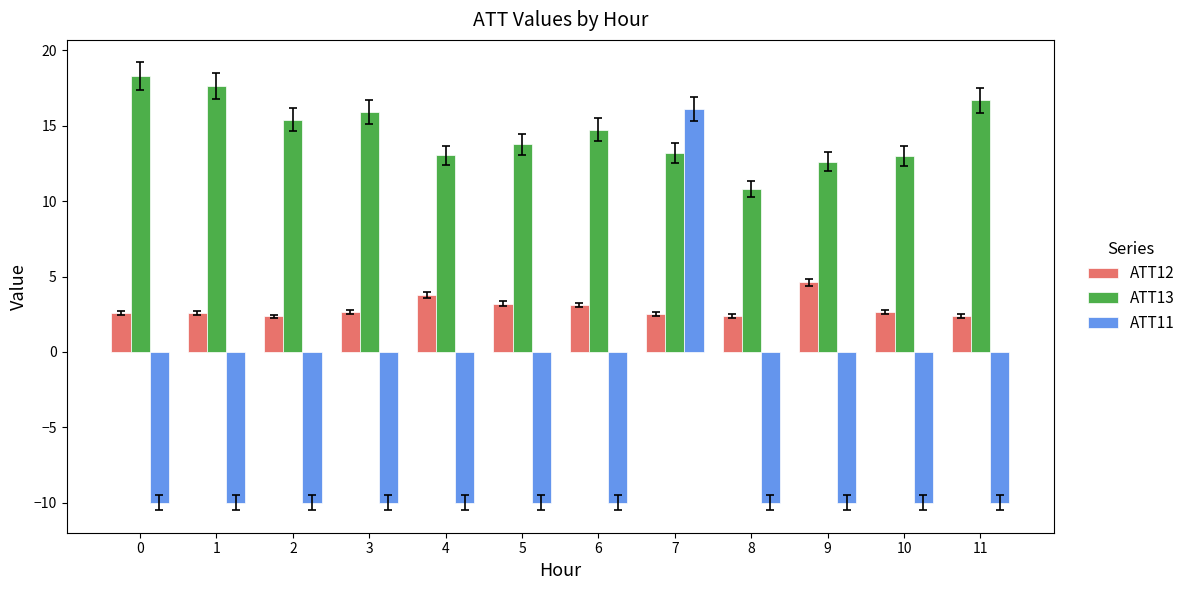

How many bars are there in total?

36